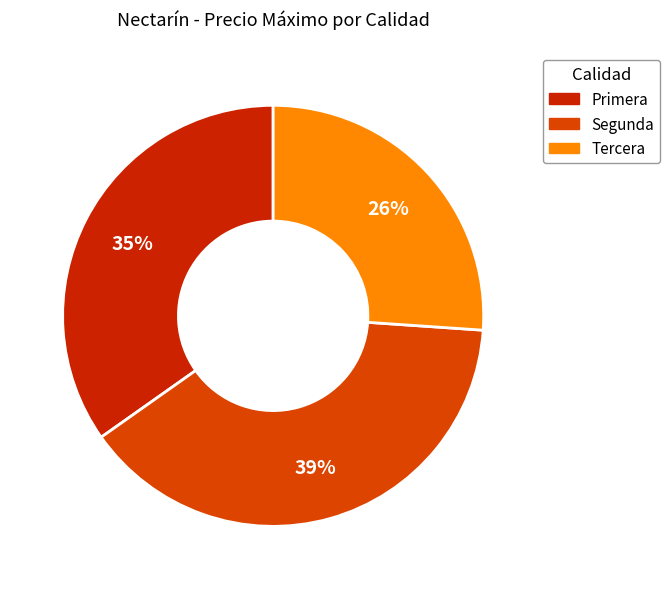

What percentage is the Tercera slice, to the nearest percent?

26%